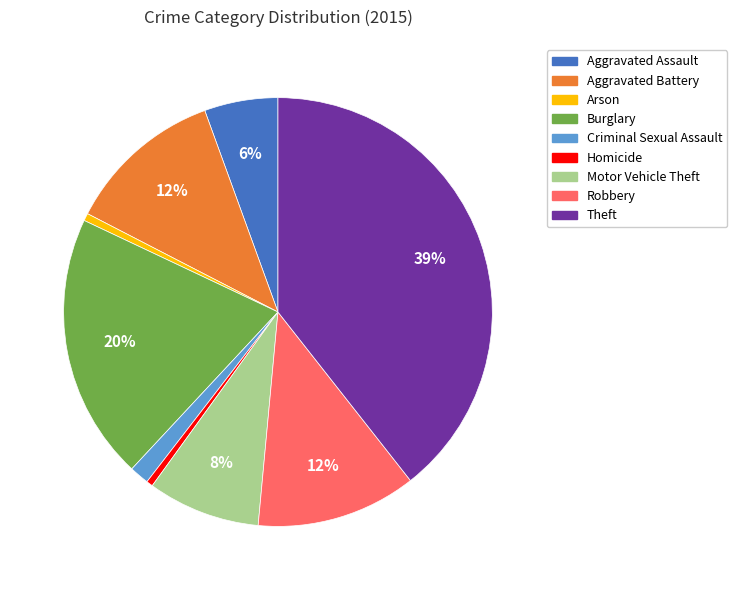

What percentage is the Motor Vehicle Theft slice, to the nearest percent?

8%